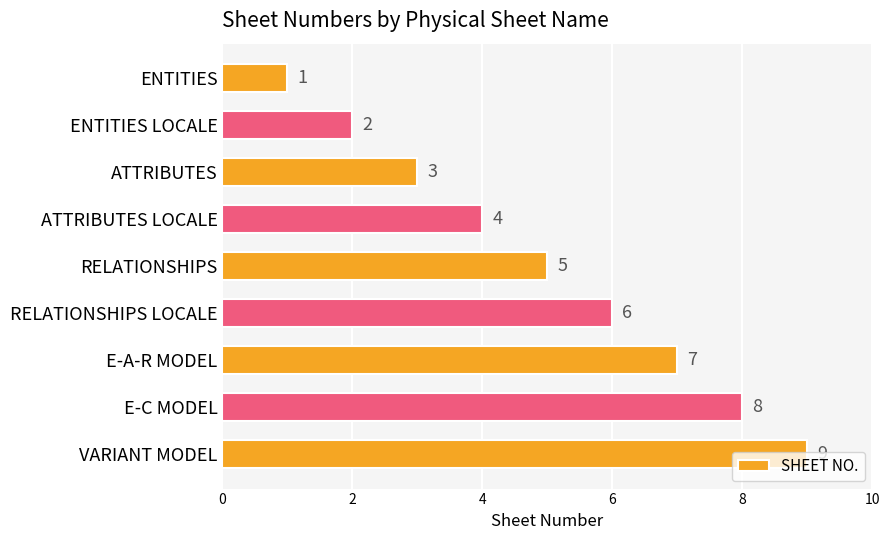

What is the average value?

5